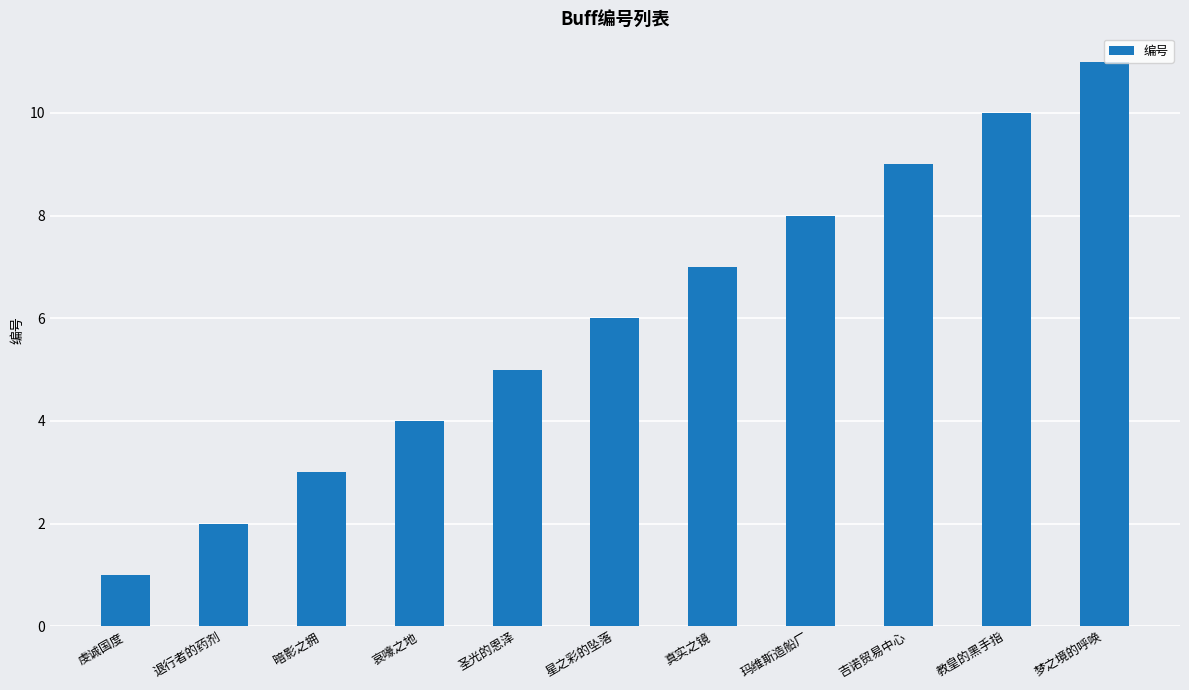

List the labels in order of value, smallest first.

虔诚国度, 退行者的药剂, 暗影之拥, 哀嚎之地, 圣光的恩泽, 星之彩的坠落, 真实之镜, 玛维斯造船厂, 吉诺贸易中心, 教皇的黑手指, 梦之境的呼唤